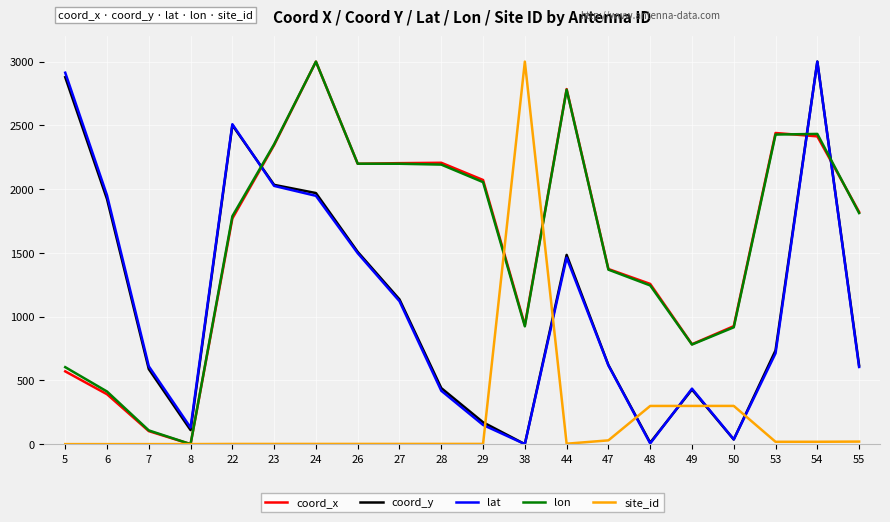

What is the greatest value displayed?

3000.0